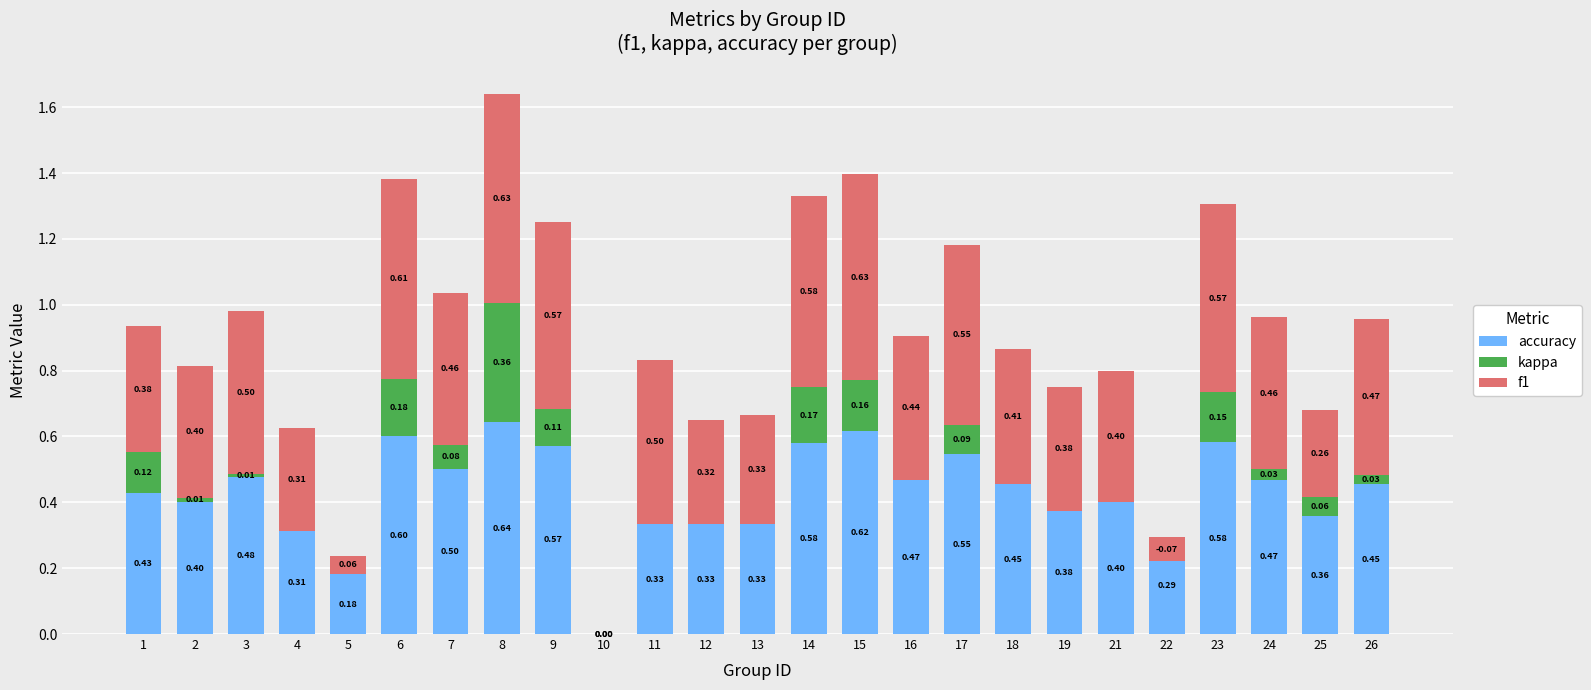

The accuracy series shows 0.5 at 12. True or false?

False